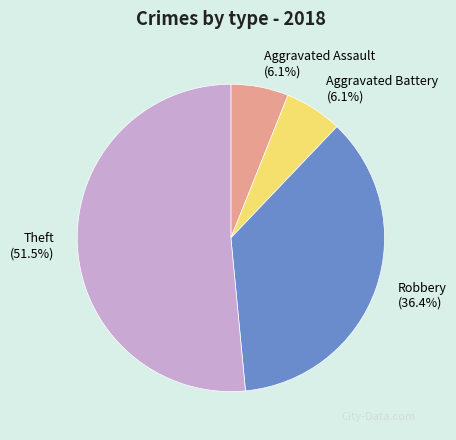

Is the sum of Aggravated Assault and Theft greater than half?

Yes